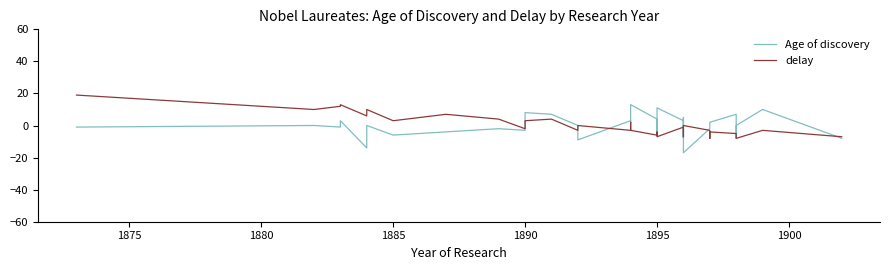

How many times do Age of discovery and delay cross each other?

8